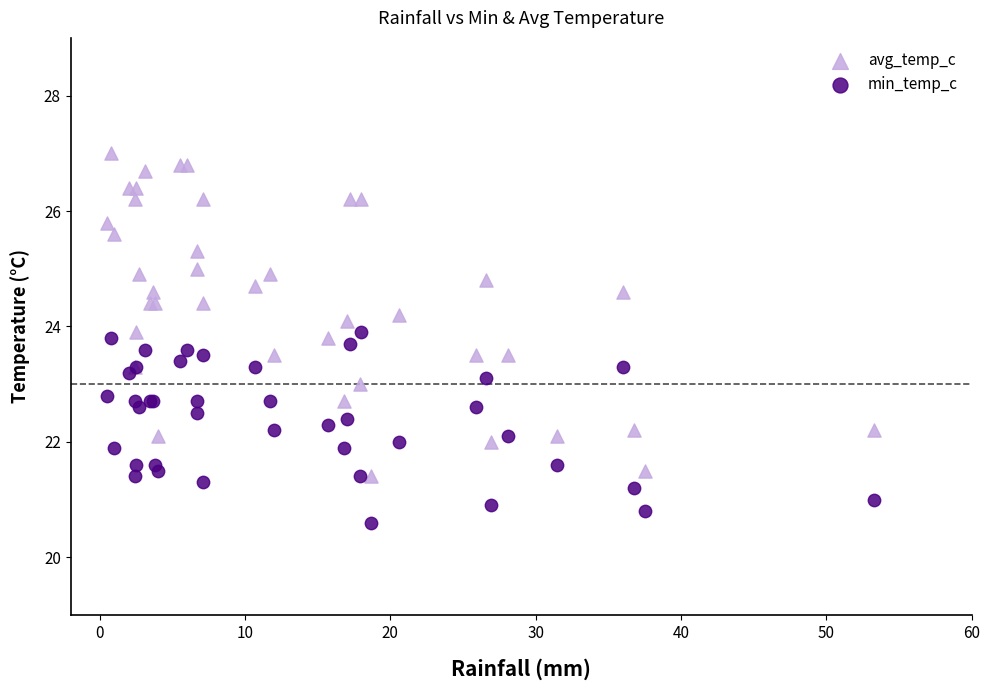

Which series contains the lowest Y value?

min_temp_c